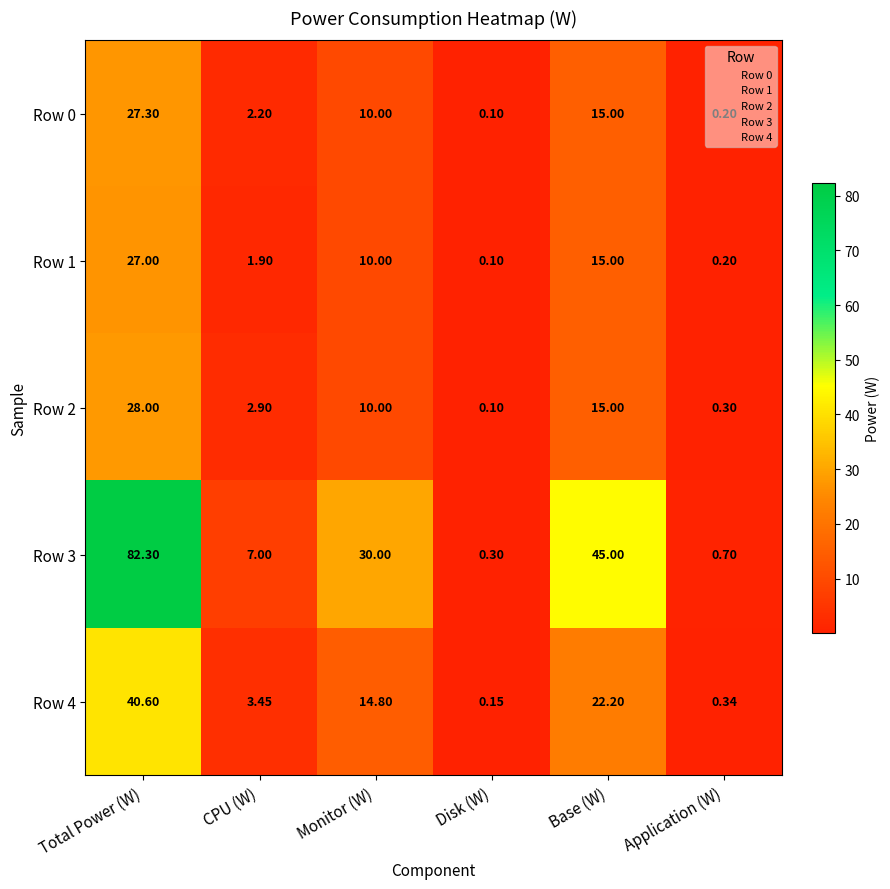

At which label is Row 0 closest to 13?

Base (W)